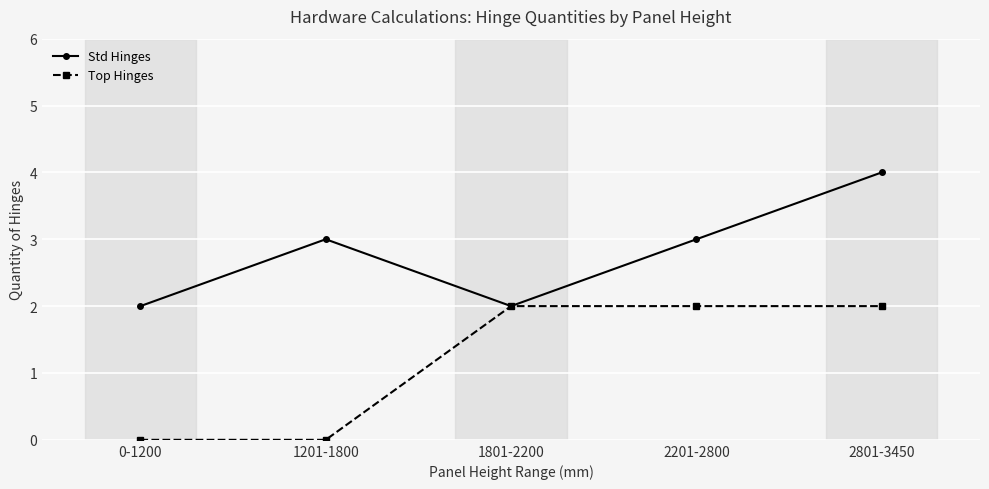

In Std Hinges, how many points are lower than both neighbors (excluding endpoints)?

1